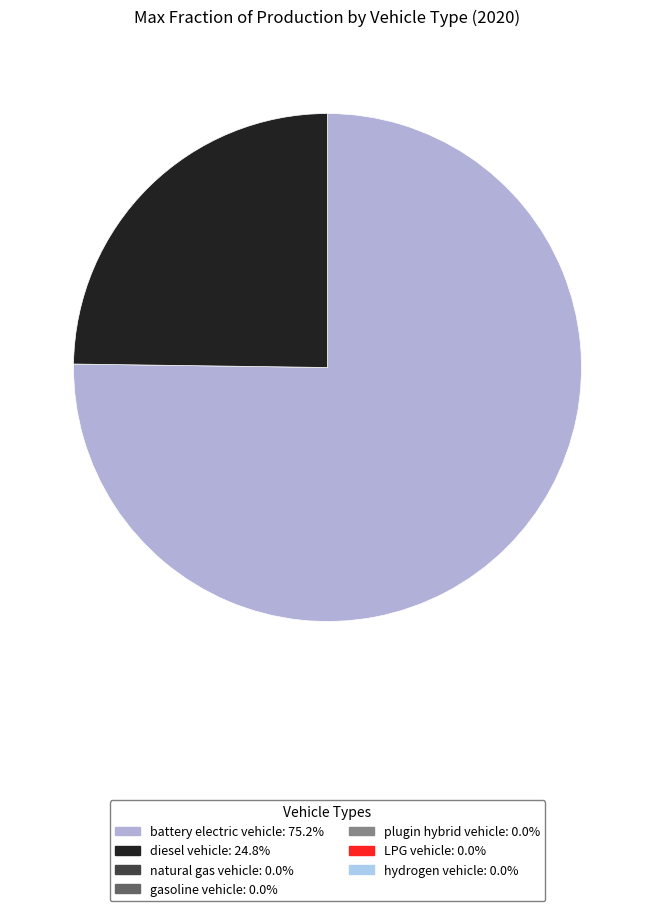

Does any single category account for the majority?

Yes